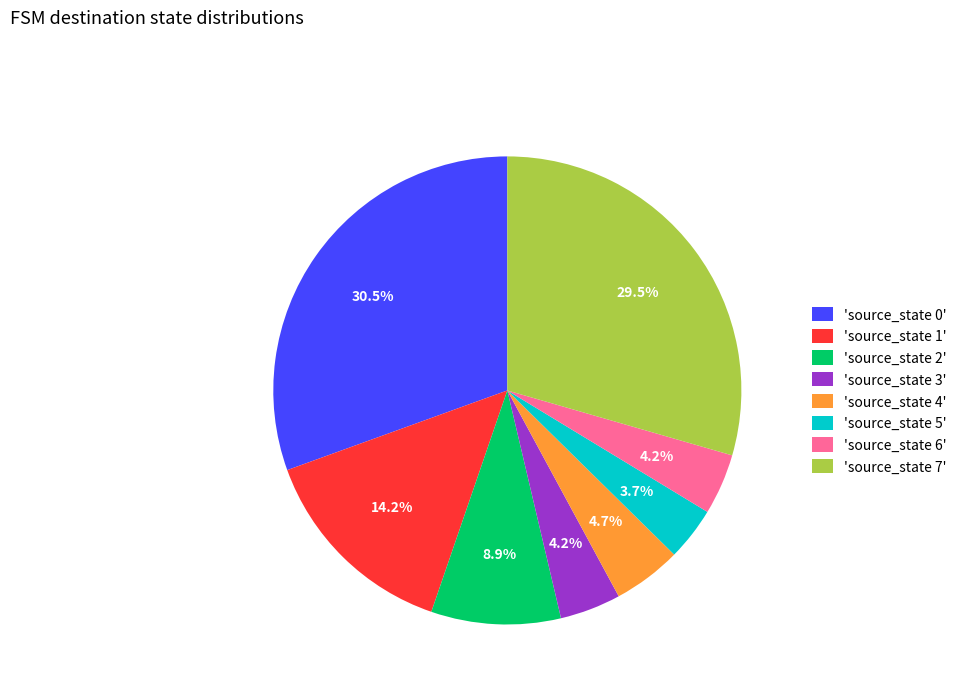

Which has a higher value, 'source_state 2' or 'source_state 3'?

'source_state 2'